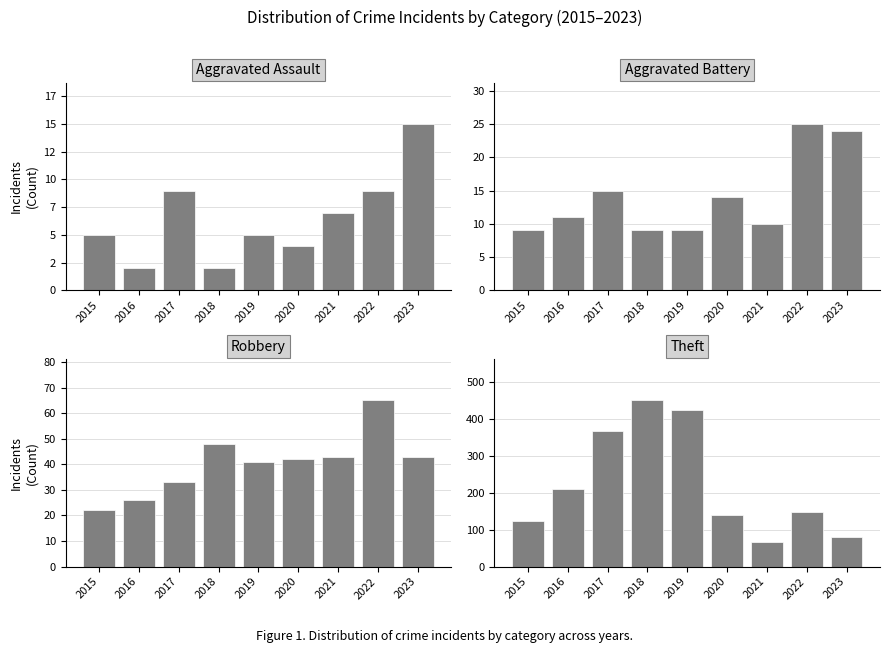

Between 2022 and 2023, which is larger?

2023